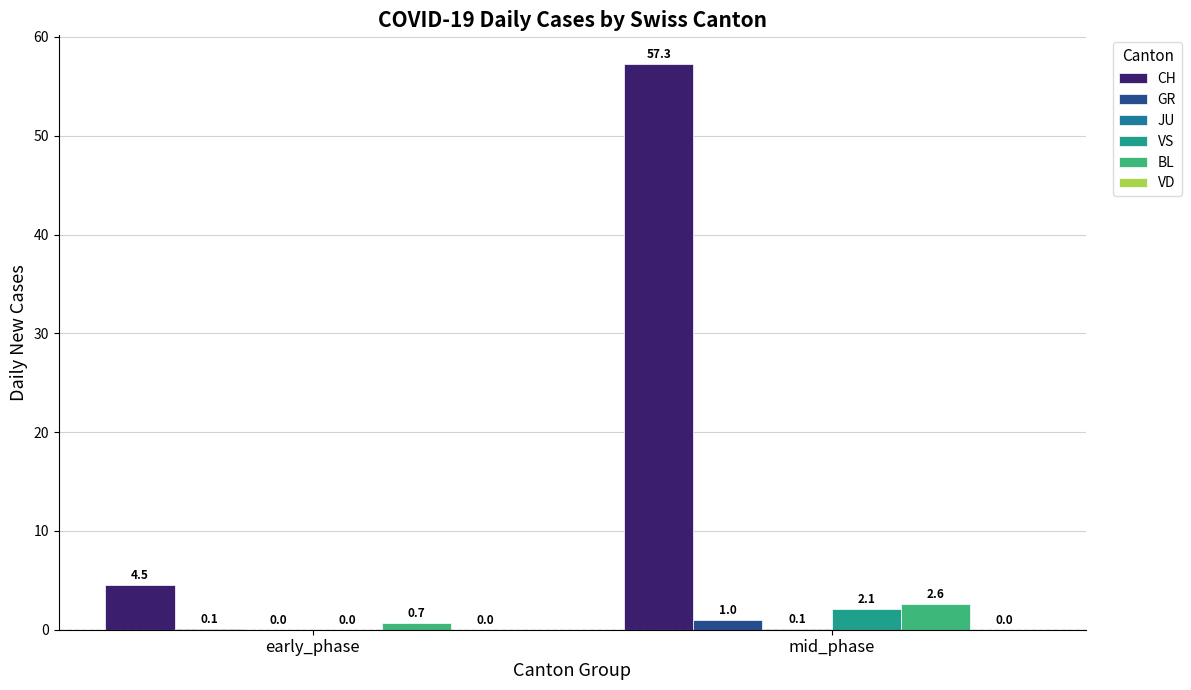

How many distinct data groups are displayed?

5